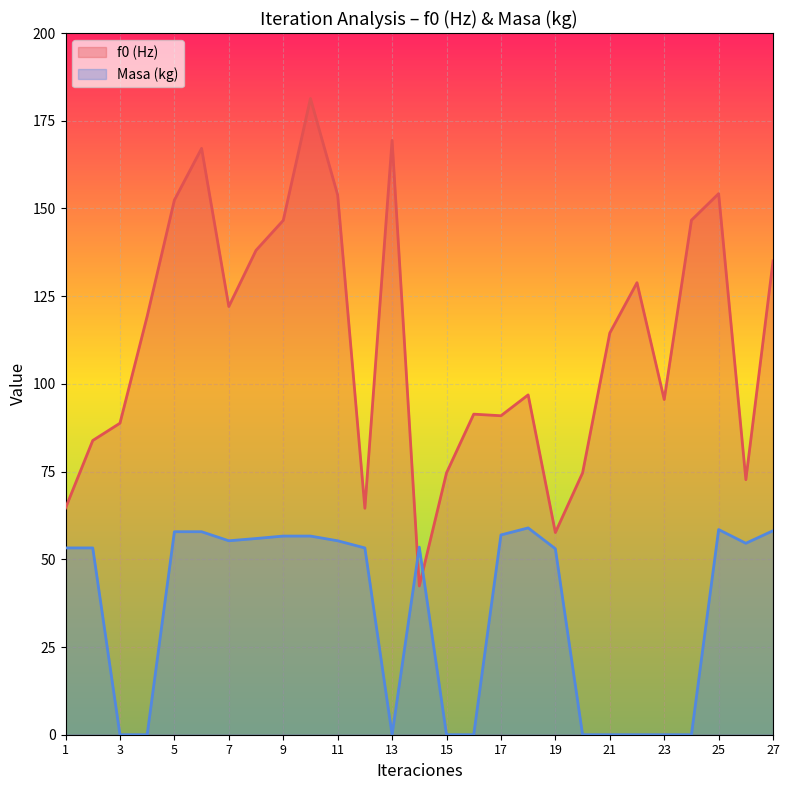

At which category does f0 (Hz) reach its first local valley?

7